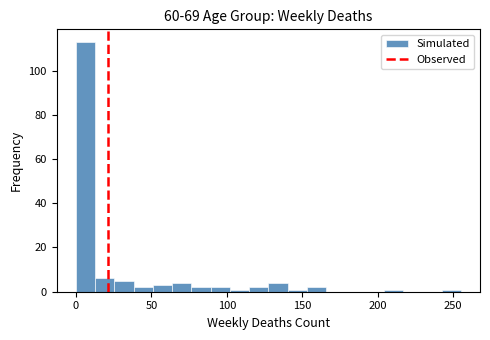

Read against the x-axis, roughly where is the centre of the tallest bar?

5